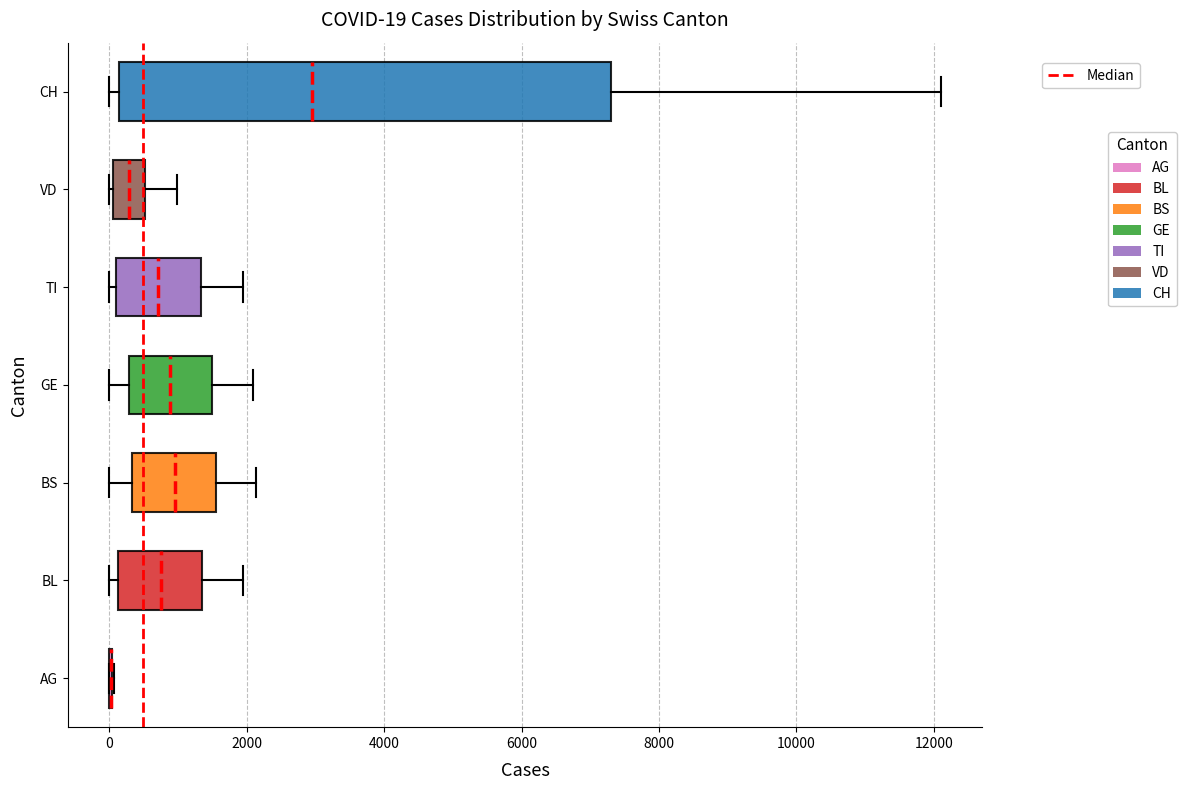

Comparing the boxes themselves (not the whiskers), which one is the widest?

CH